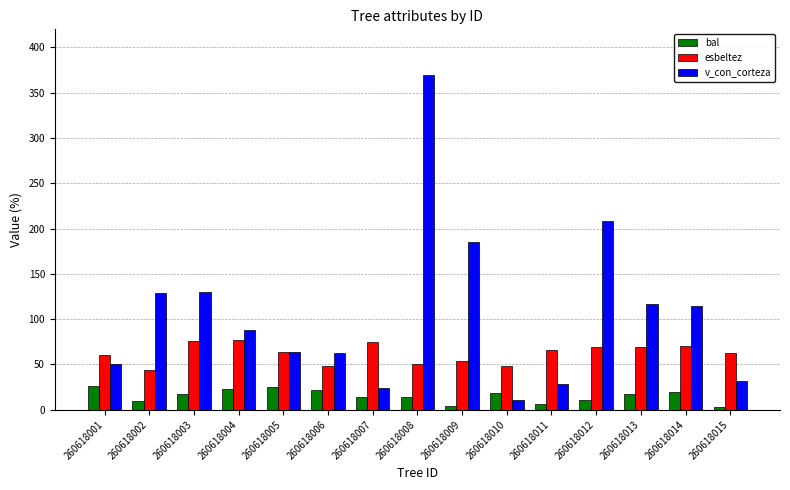

Does the chart contain any negative values?

No